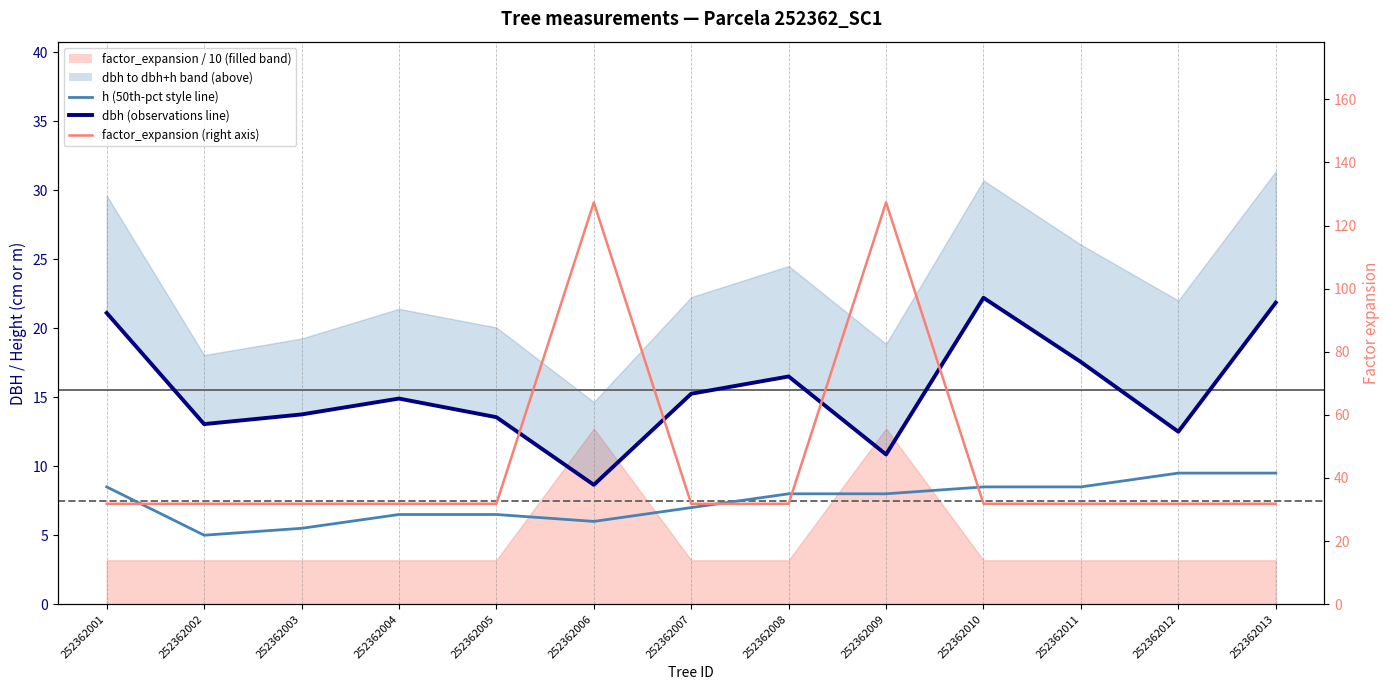

What is the sum of all dbh (observations line) values?

201.7